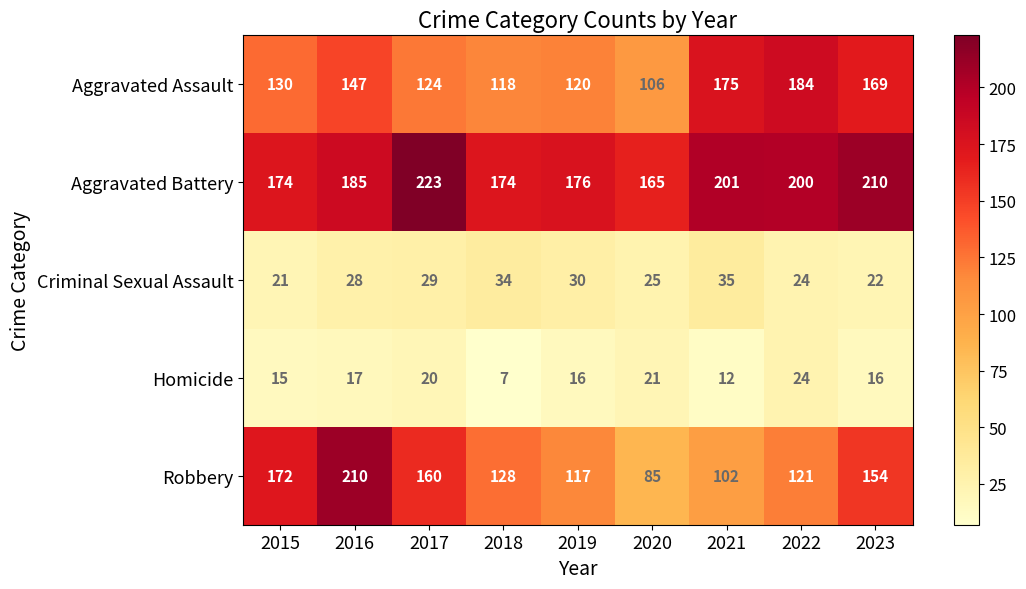

Which series has the widest spread of values?

Robbery